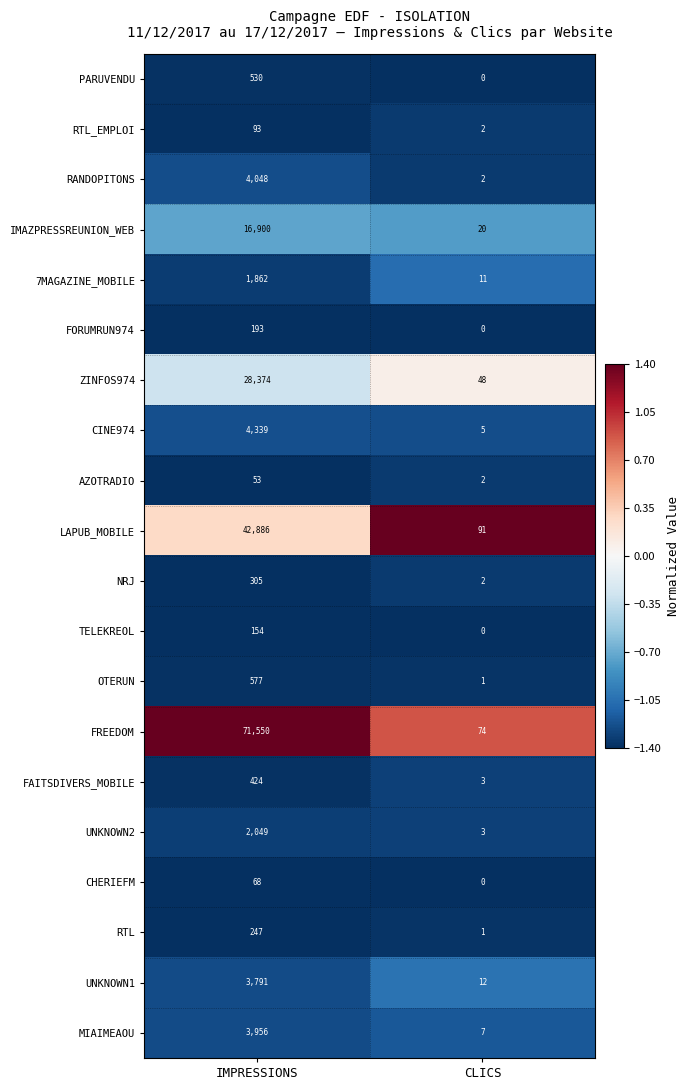

Rank the series by their maximum value, from highest to lowest.

FREEDOM, LAPUB_MOBILE, ZINFOS974, IMAZPRESSREUNION_WEB, CINE974, RANDOPITONS, MIAIMEAOU, UNKNOWN1, UNKNOWN2, 7MAGAZINE_MOBILE, OTERUN, PARUVENDU, FAITSDIVERS_MOBILE, NRJ, RTL, FORUMRUN974, TELEKREOL, RTL_EMPLOI, CHERIEFM, AZOTRADIO